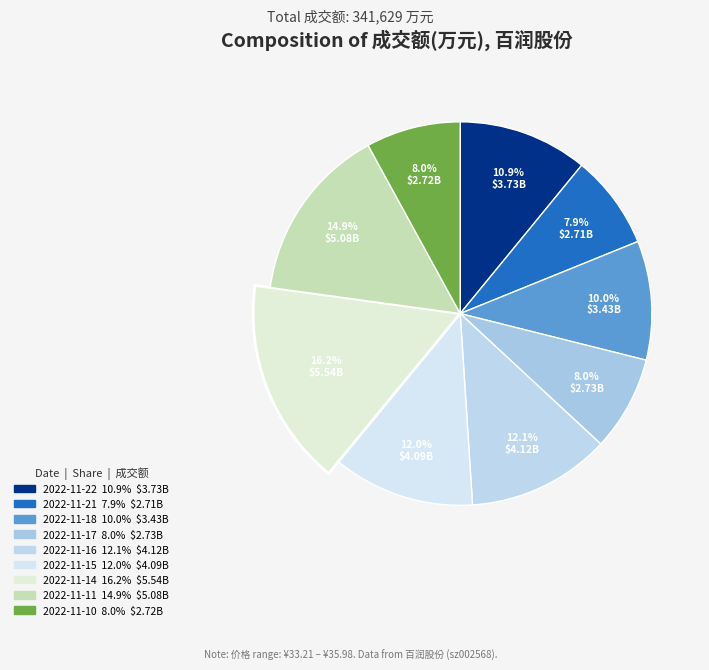

Approximately how many times larger is the value at 2022-11-22 compared to 2022-11-18?

1.1